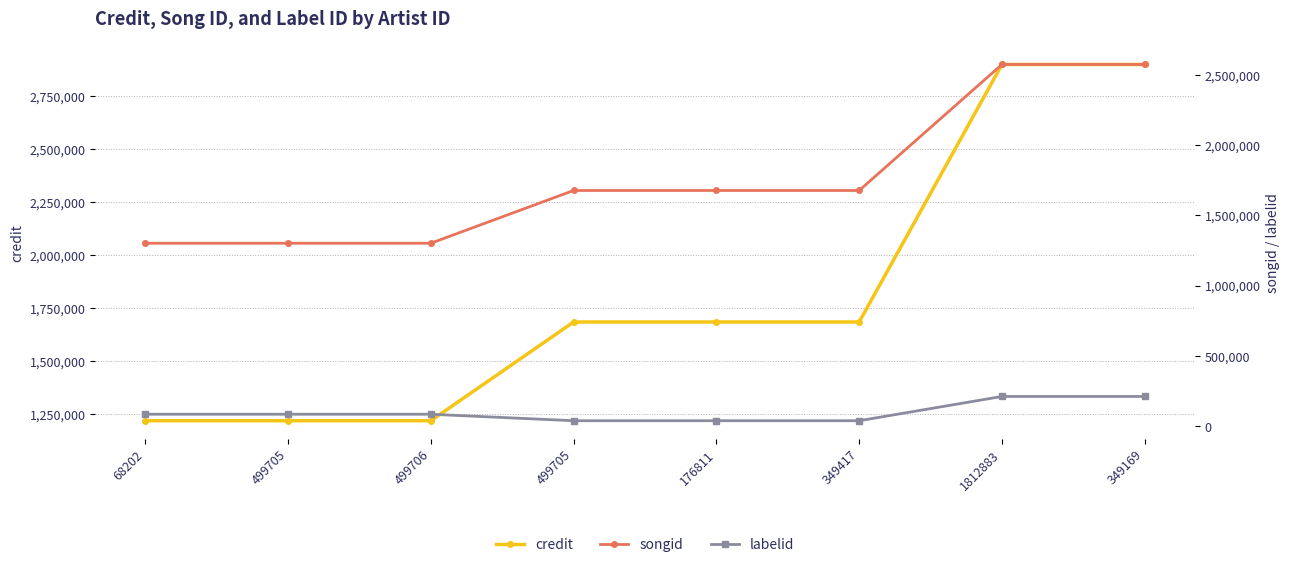

Rank the categories by labelid value from lowest to highest.

499705, 176811, 349417, 68202, 499705, 499706, 1812883, 349169